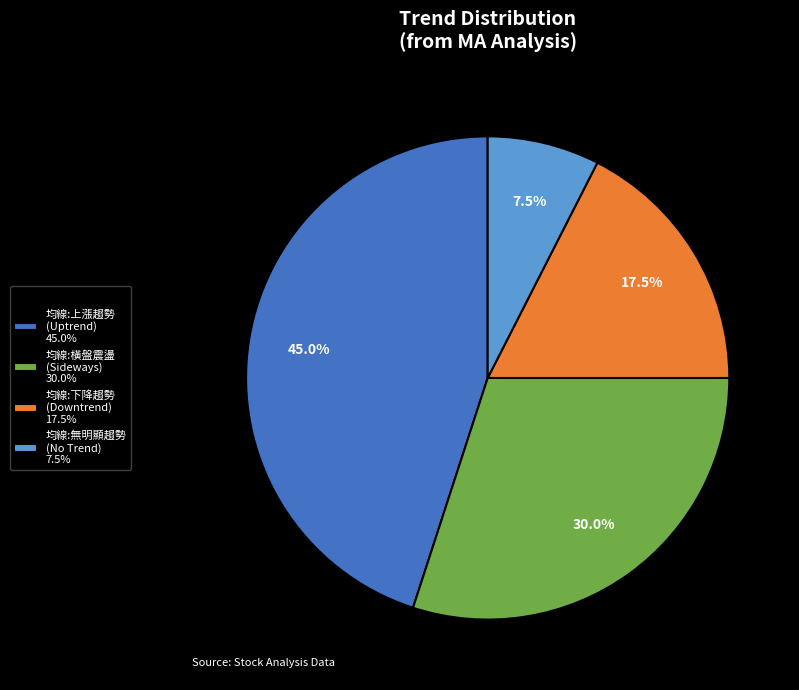

What is the smallest slice in the pie chart?

均線:無明顯趨勢 (No Trend) 7.5%